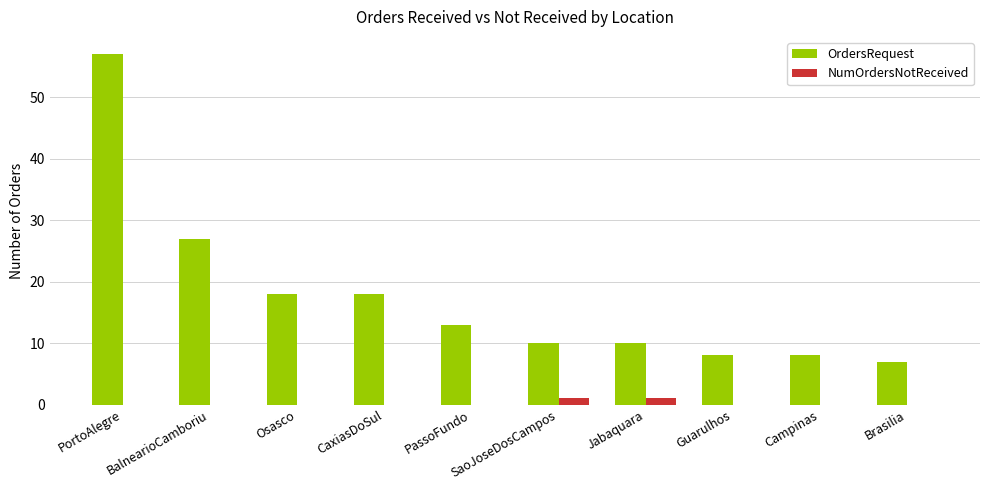

Are the bars grouped side by side (vs. stacked)?

Yes